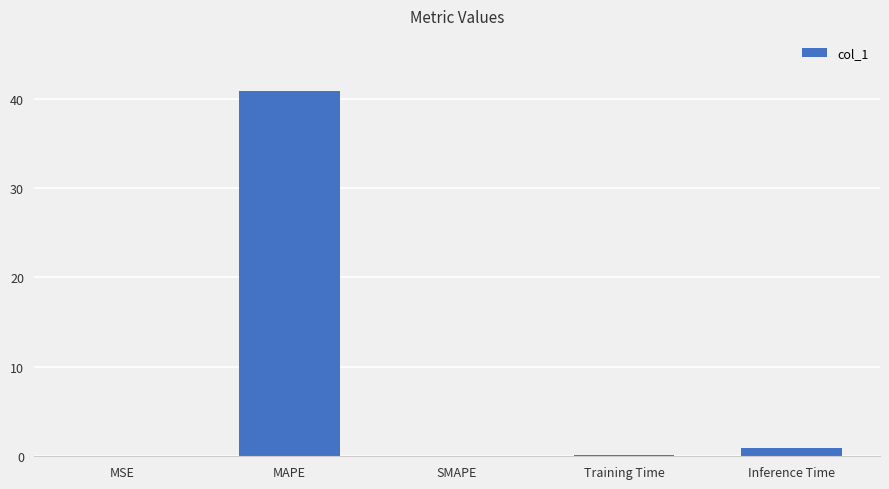

What is the approximate value at MAPE?

40.9